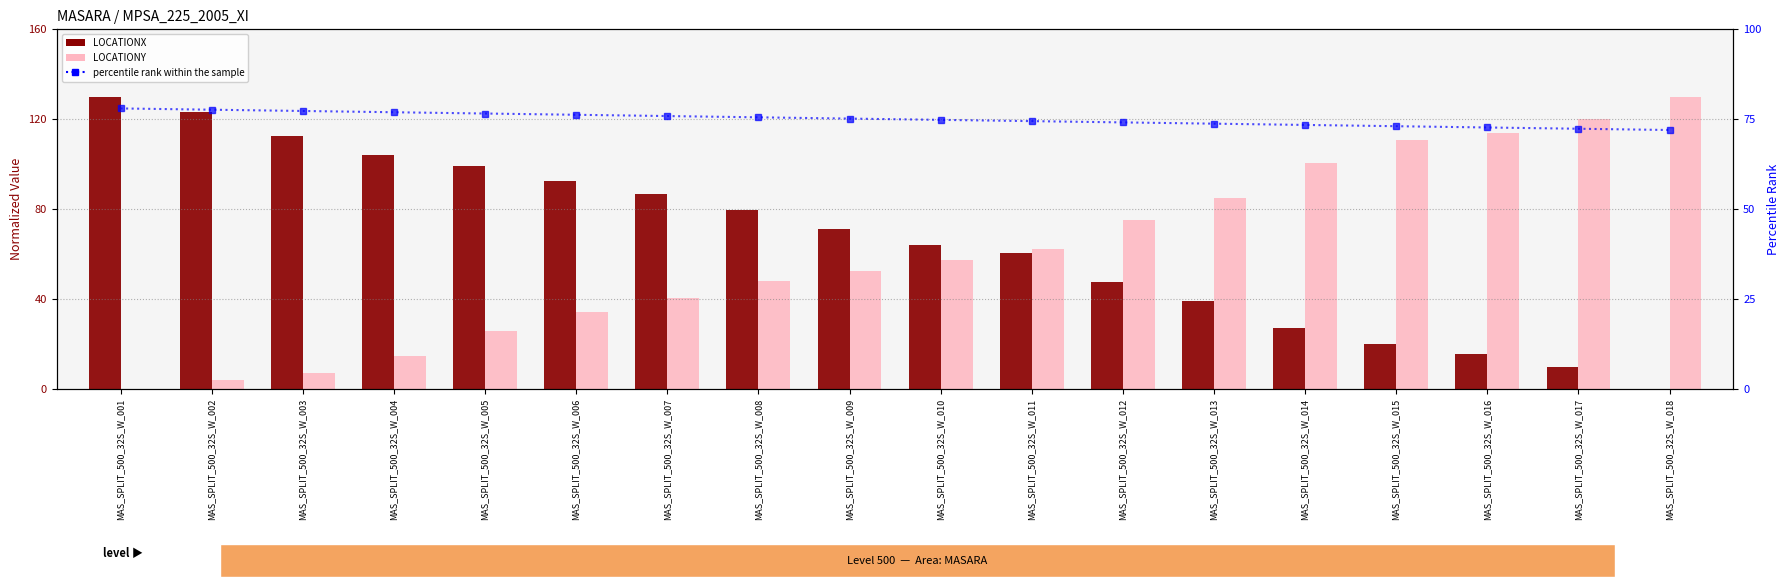

Reading right to left, transcribe all the data shown in this chart.

LOCATIONX: 0.0	9.7	15.7	20.0	27.2	39.0	47.8	60.4	64.1	71.3	79.5	86.7	92.5	99.2	104.2	112.6	123.0	130.0
LOCATIONY: 130.0	120.1	113.9	110.6	100.7	84.7	75.4	62.4	57.4	52.6	48.2	40.7	34.0	26.0	14.5	7.0	3.8	0.0
percentile rank within the sample: 72.0	72.4	72.7	73.1	73.4	73.8	74.1	74.5	74.8	75.2	75.5	75.9	76.2	76.6	76.9	77.3	77.6	78.0